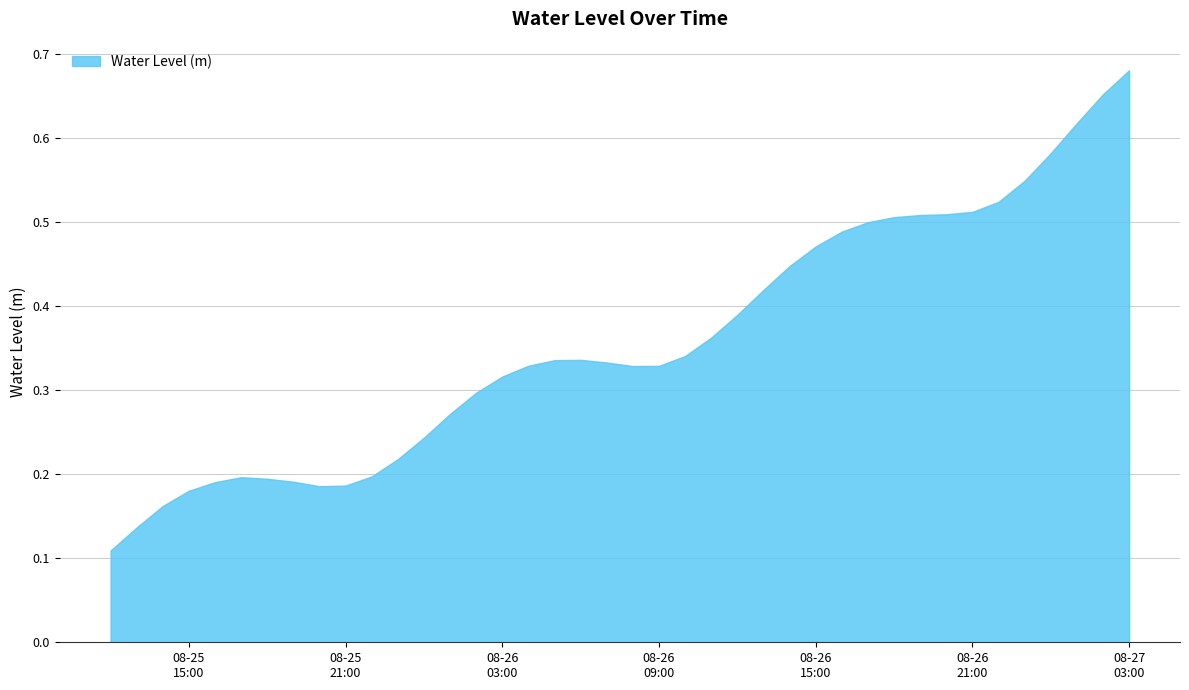

What is the difference between the maximum and minimum values?

0.6